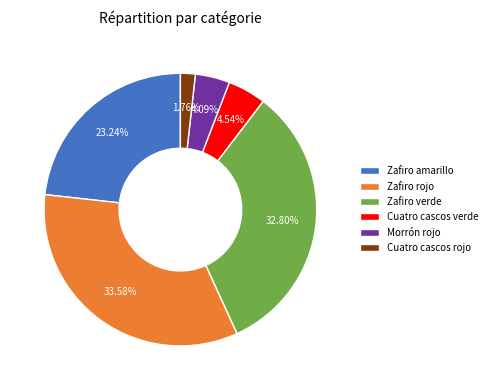

Is the sum of Zafiro rojo and Cuatro cascos verde greater than half?

No